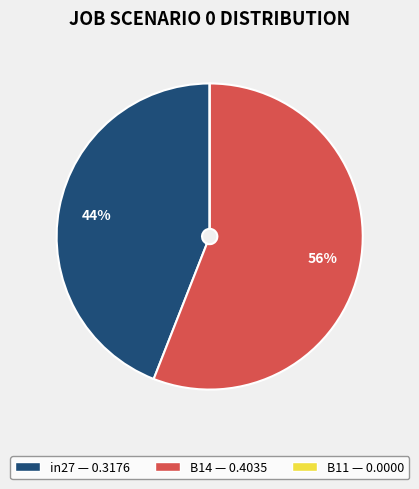

To the nearest percent, what portion does in27 represent?

44%